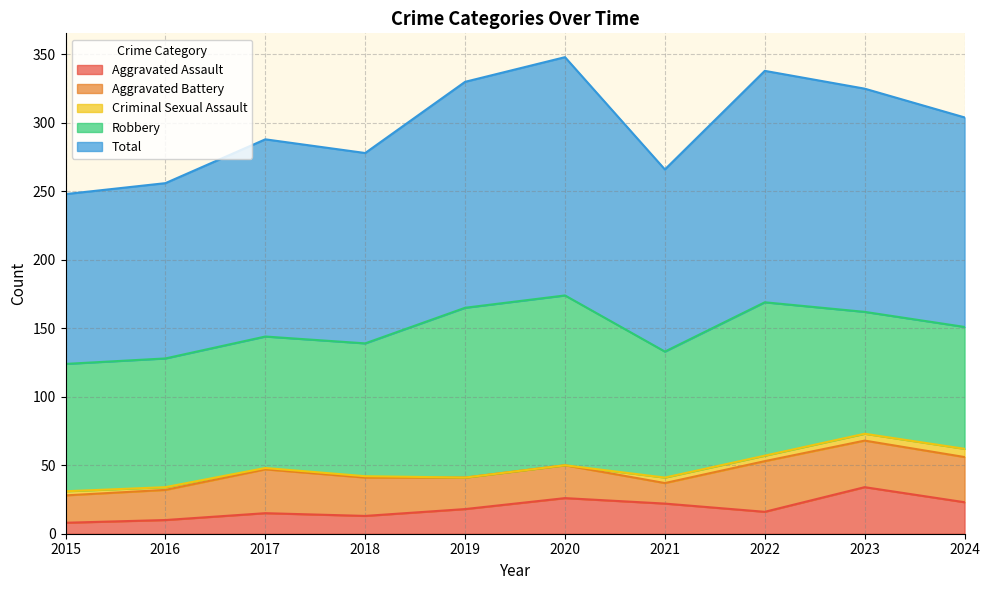

True or false: Total and Aggravated Assault cross at least once.

False